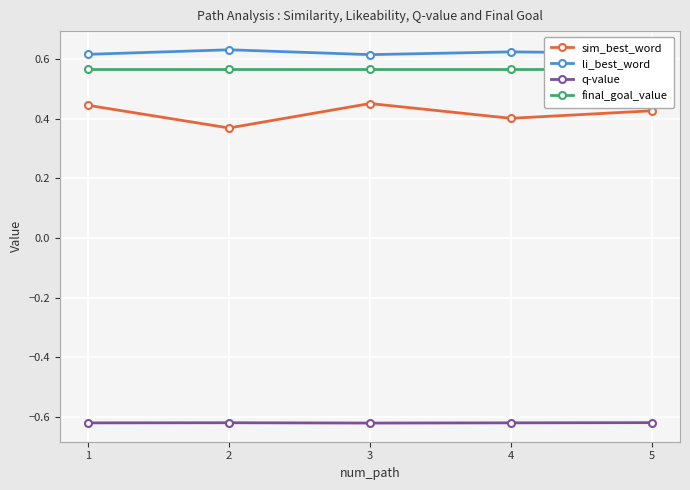

Reading right to left, list all the values displayed in this chart.

sim_best_word: 5=0.4	4=0.4	3=0.5	2=0.4	1=0.4
li_best_word: 5=0.6	4=0.6	3=0.6	2=0.6	1=0.6
q-value: 5=-0.6	4=-0.6	3=-0.6	2=-0.6	1=-0.6
final_goal_value: 5=0.6	4=0.6	3=0.6	2=0.6	1=0.6